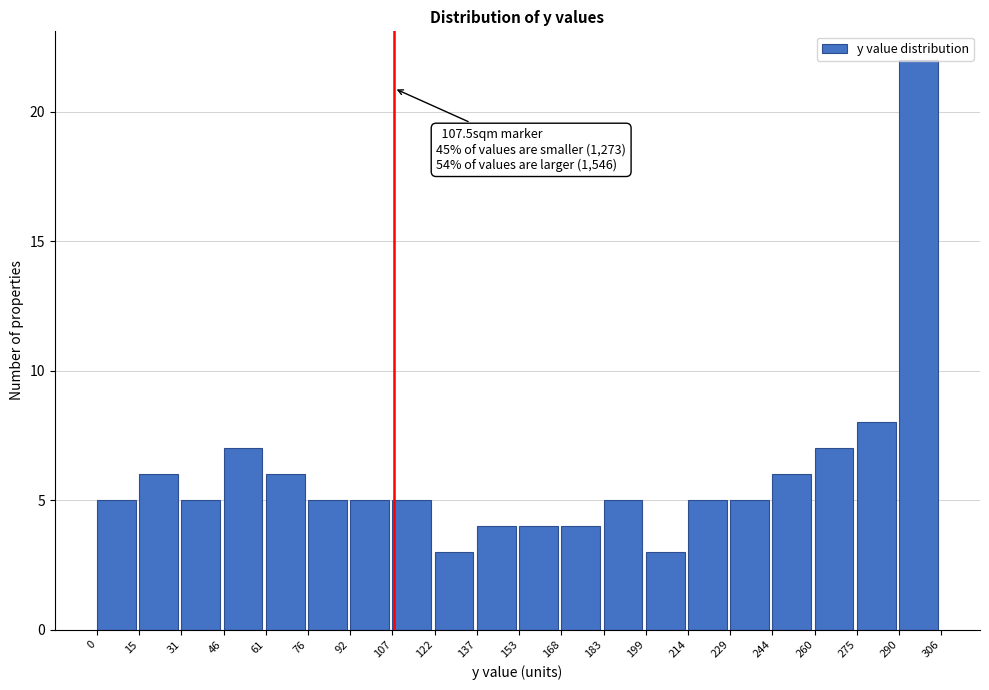

Over which range of the x-axis is the bar tallest?

290 to 306